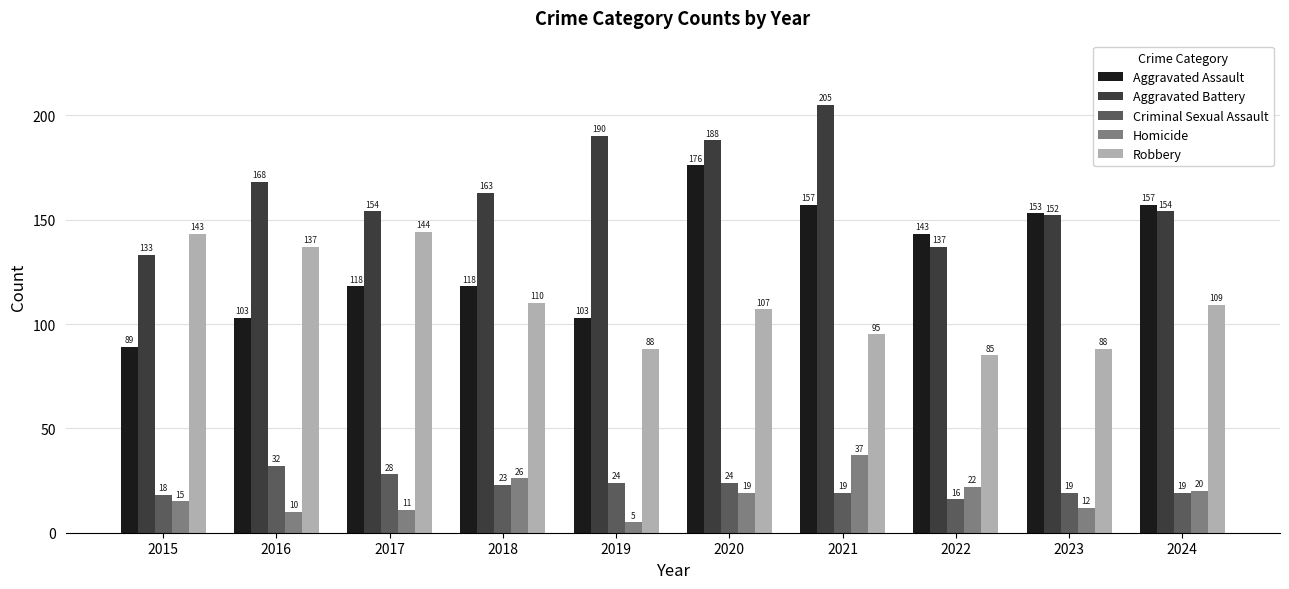

What are all the series names shown in the legend?

Aggravated Assault, Aggravated Battery, Criminal Sexual Assault, Homicide, Robbery